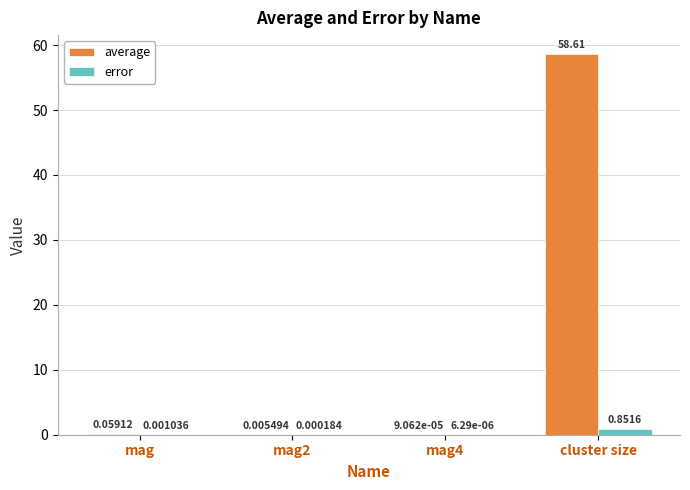

Which series has the largest total across all categories?

average